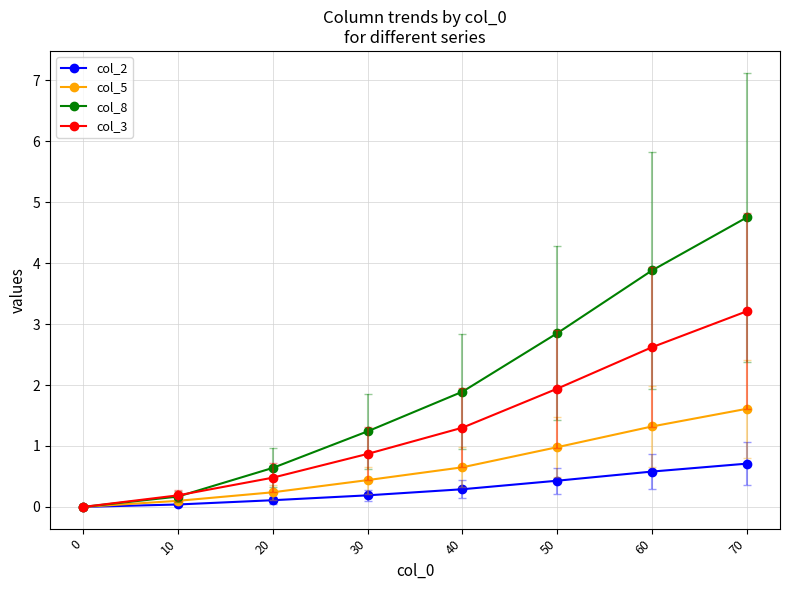

What are all the series names shown in the legend?

col_2, col_5, col_8, col_3